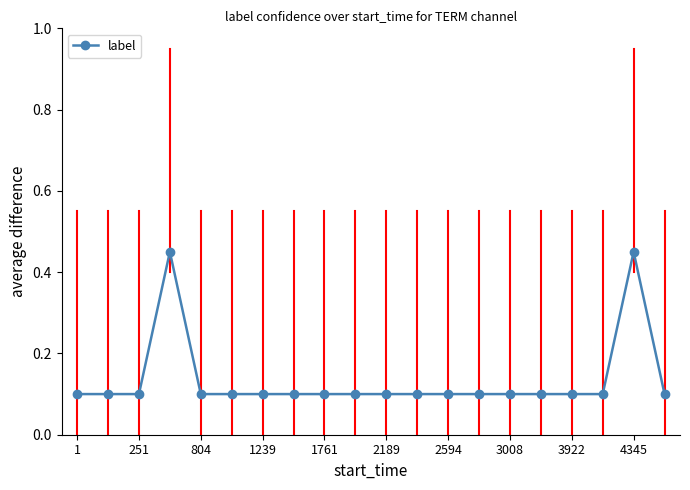

True or false: the data has more than 1 interior local peaks.

True